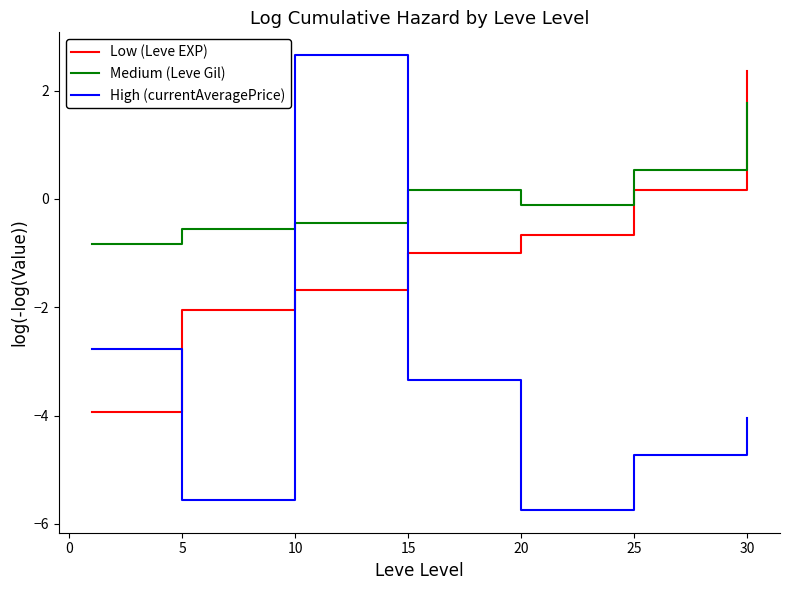

What is the minimum value shown in the chart?

-5.7